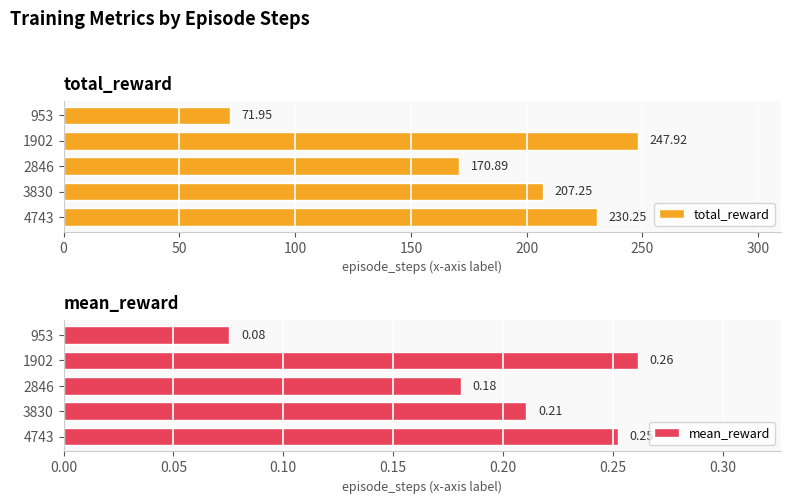

What is the difference between the second highest and minimum values in the total_reward series?

158.3